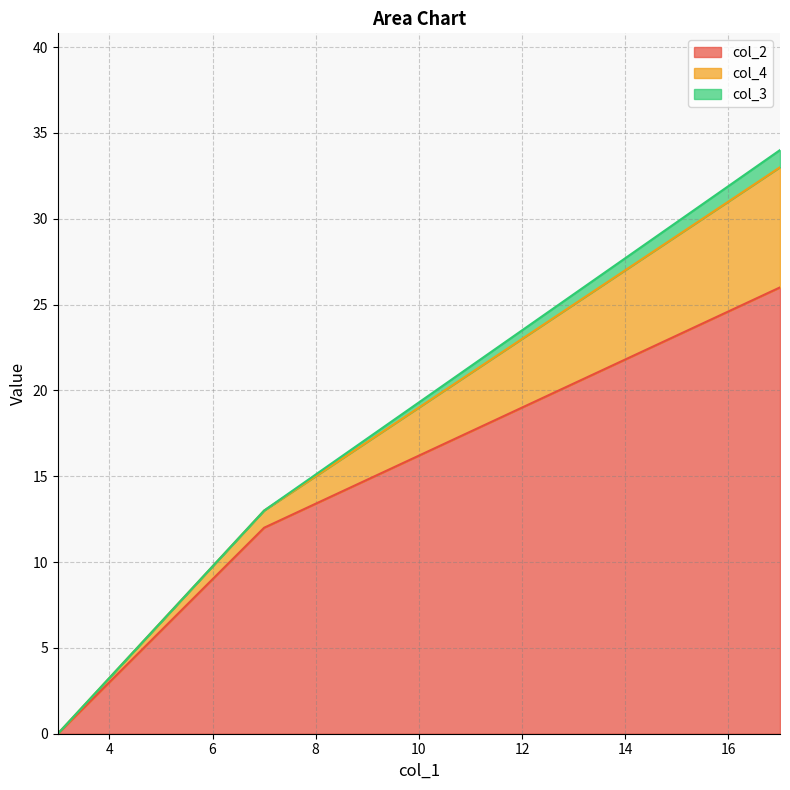

The value of col_2 at 17 is 17. True or false?

False